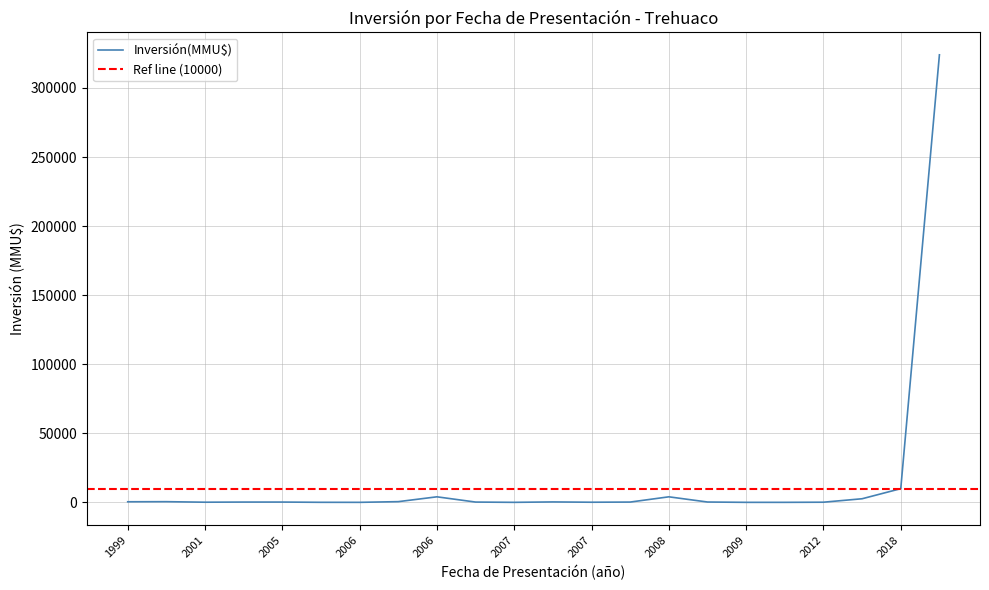

How many categories are shown in the chart?

22